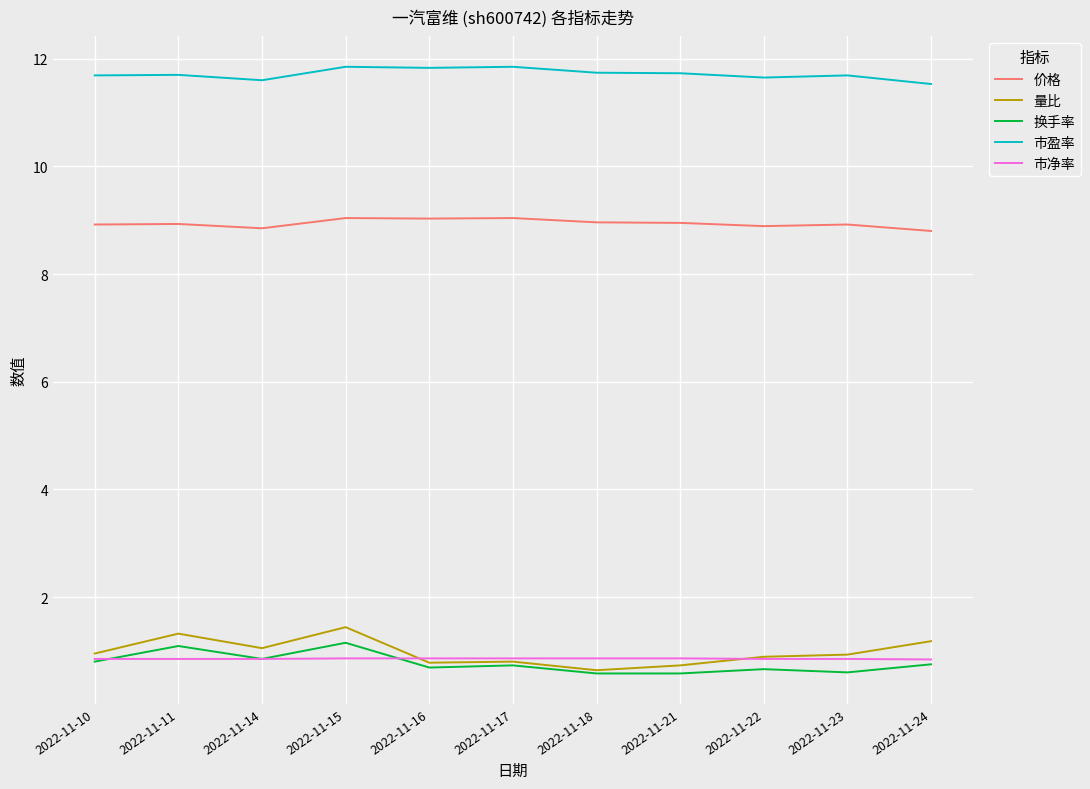

The value of 换手率 at 2022-11-22 is 0.7. True or false?

True